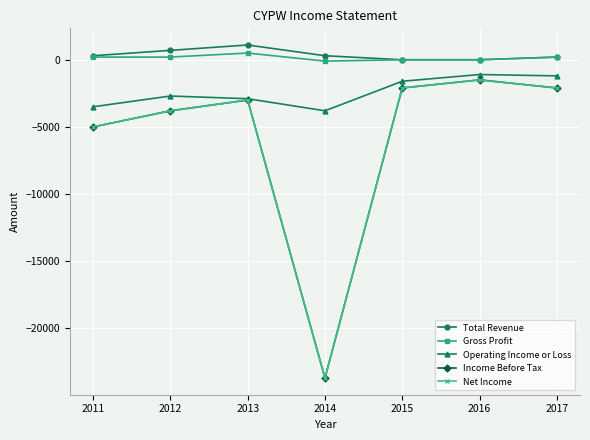

Is this an area chart (filled region under the line)?

No